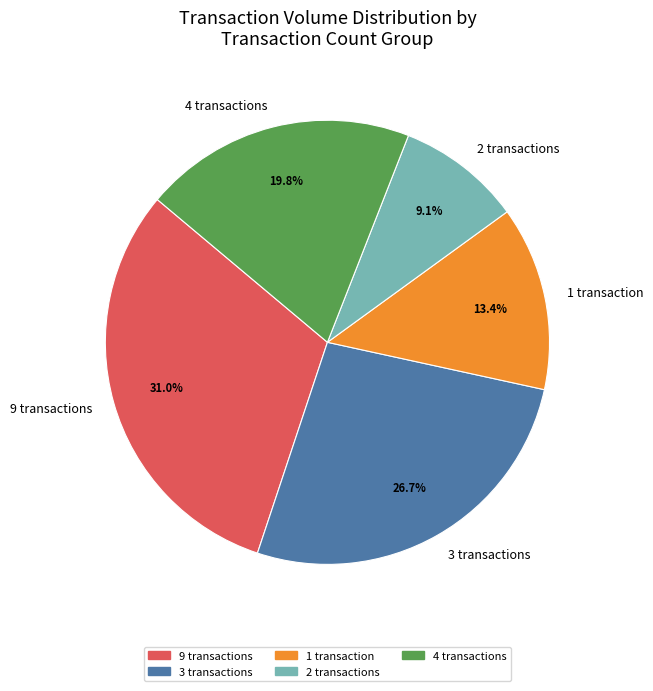

Which category has the biggest portion of the pie?

9 transactions